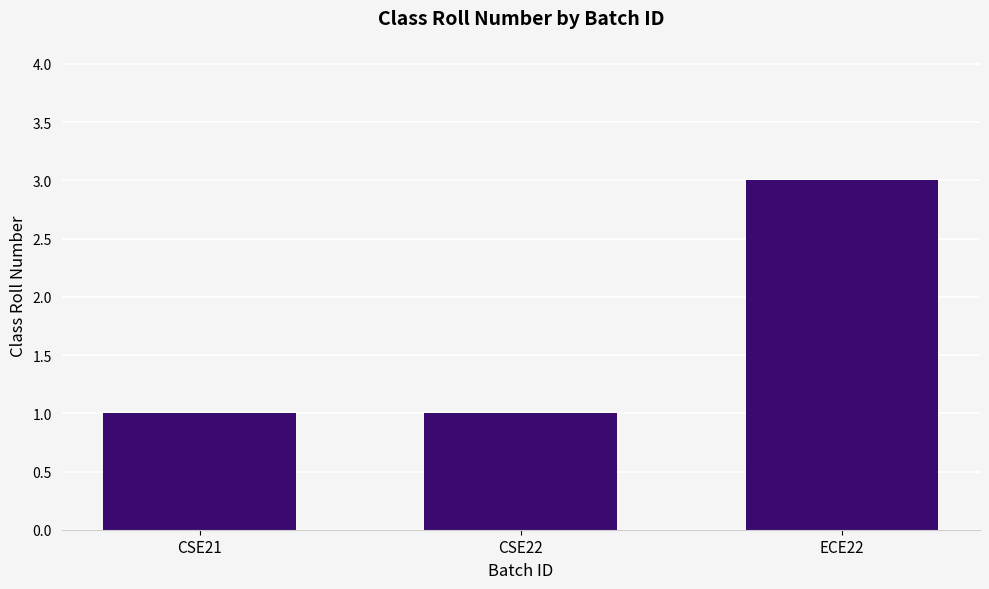

What is the label of the 3rd bar from the right?

CSE21